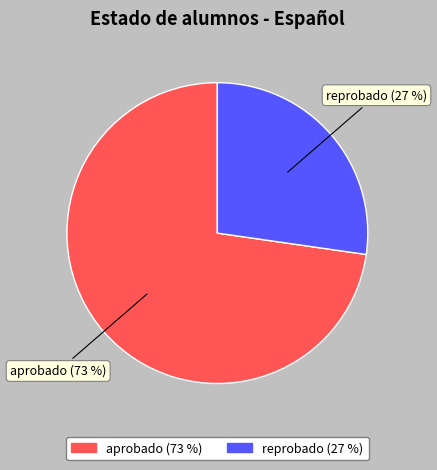

Does aprobado account for over 50% of the chart?

Yes